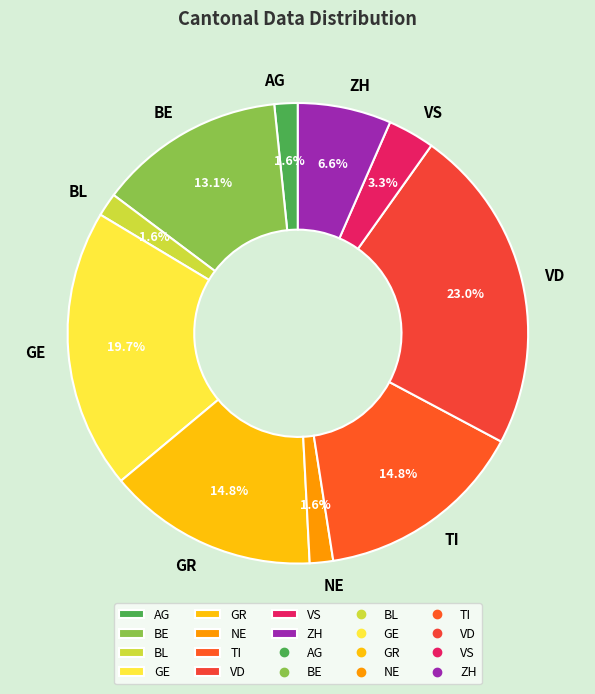

How many slices are in this pie chart?

10